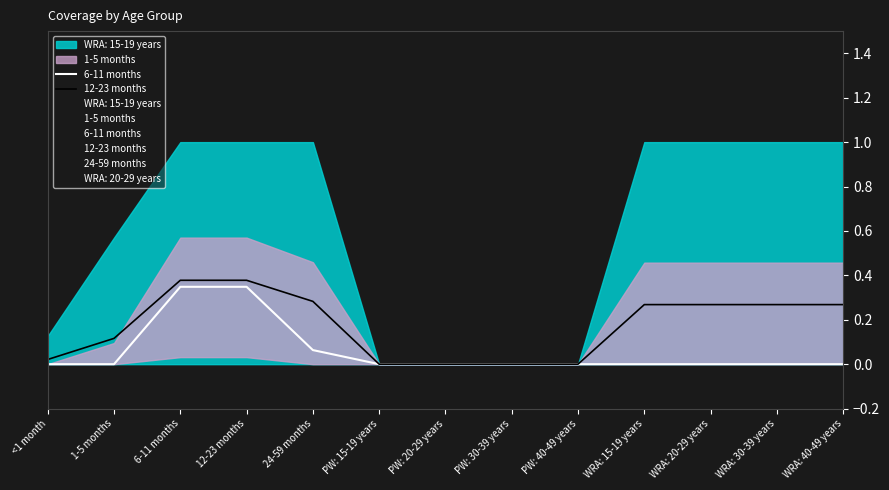

Rank the series at 6-11 months from lowest to highest value.

24-59 months, 6-11 months, 1-5 months, 12-23 months